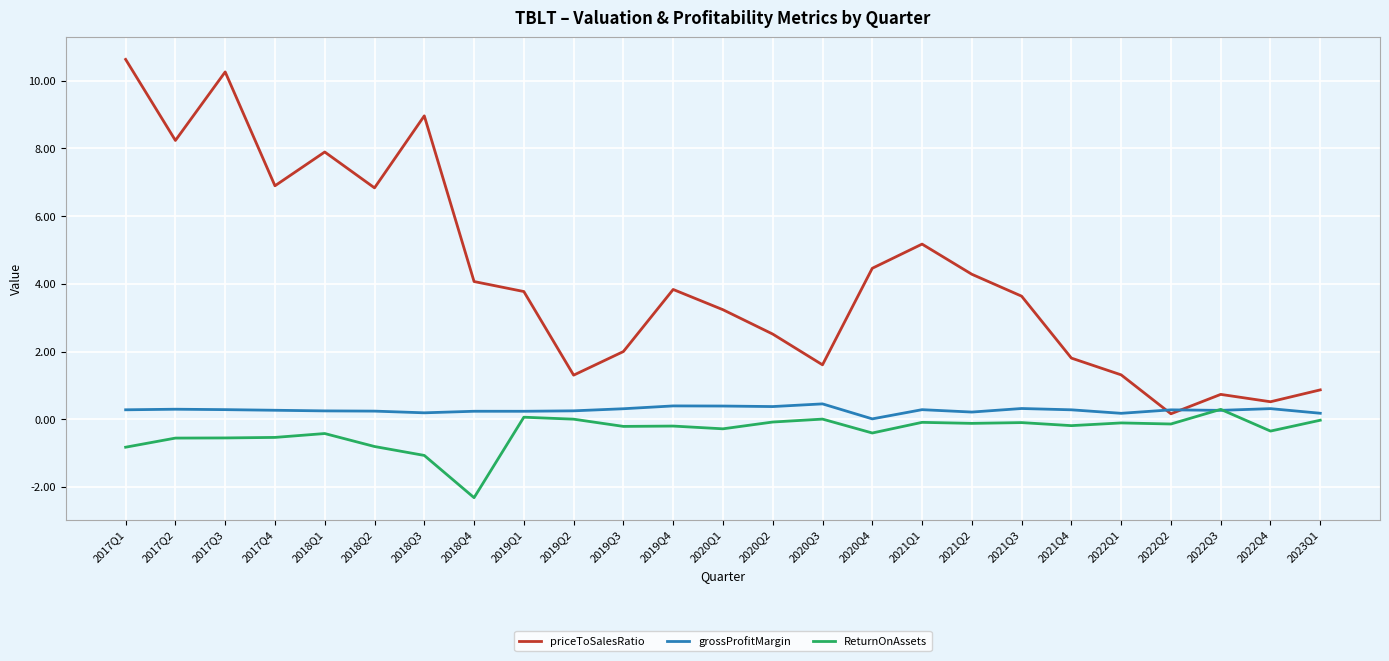

Which series has the widest spread of values?

priceToSalesRatio